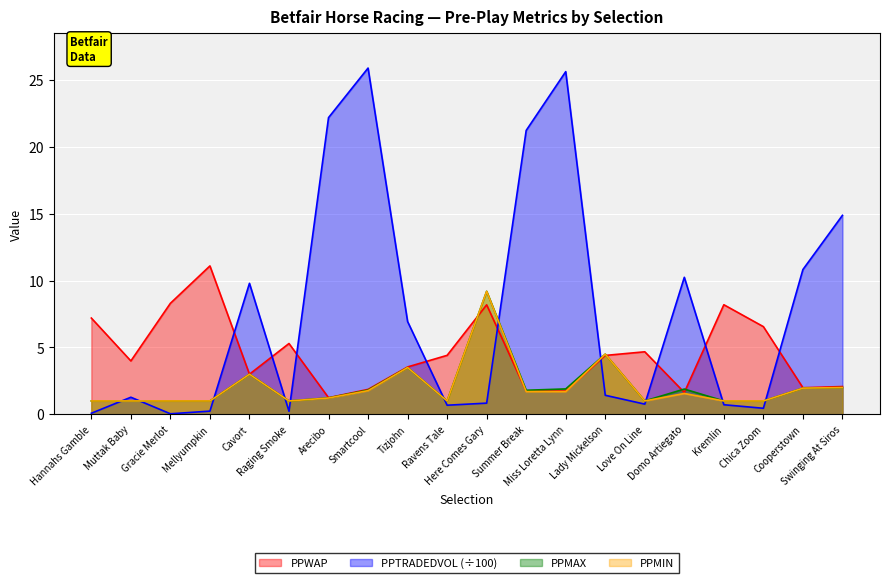

What is the average value of the PPWAP series?

4.6